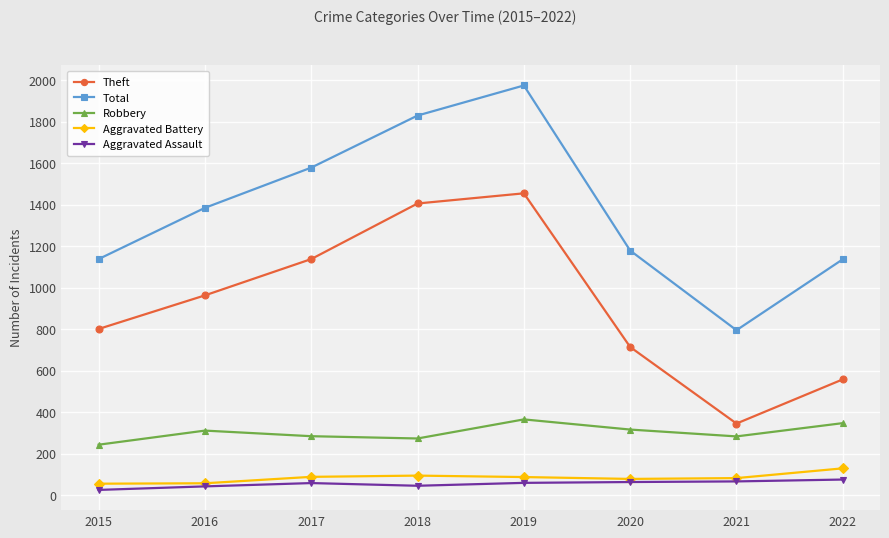

What is the value of the Robbery point at the 4th from the left?

274